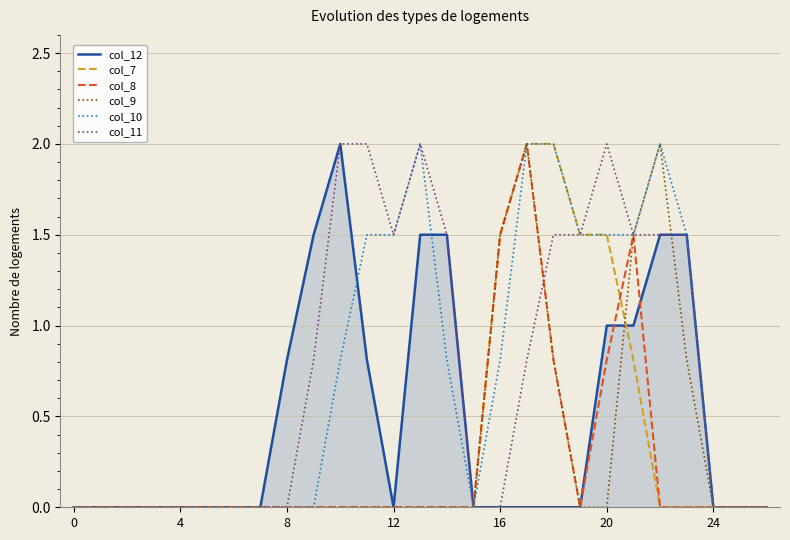

What is the sum of all col_9 values?

8.6